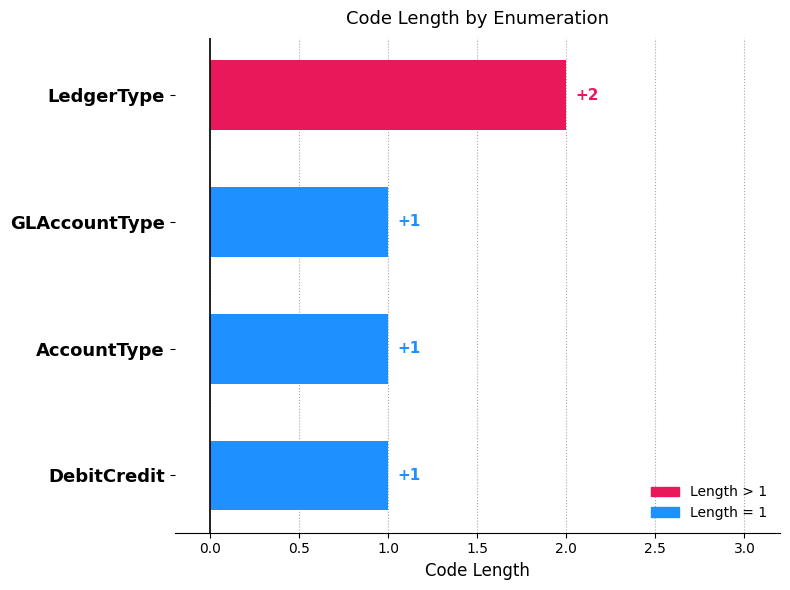

The value at DebitCredit is 1. True or false?

True